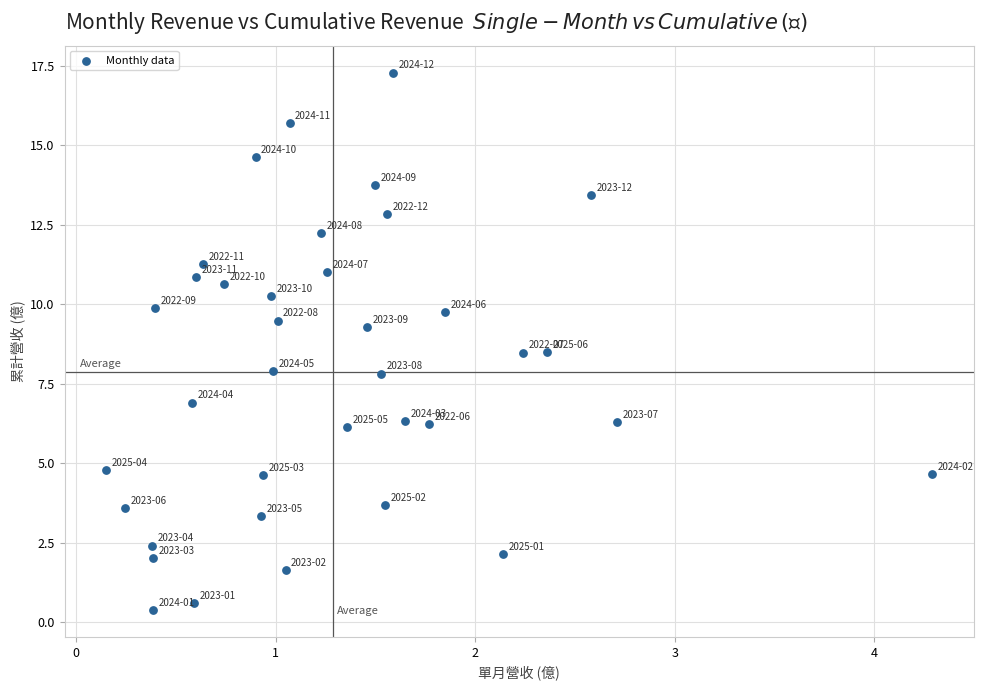

What is the range of Y values (max minus min)?

16.9